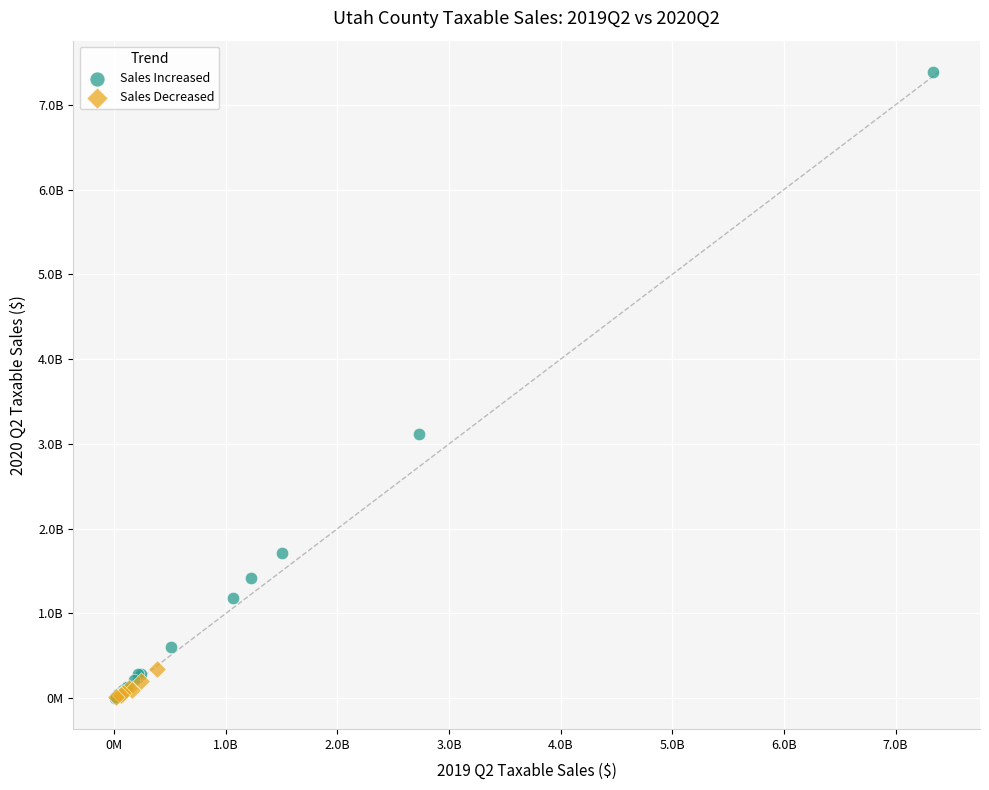

Which series has the widest spread of Y values?

Sales Increased